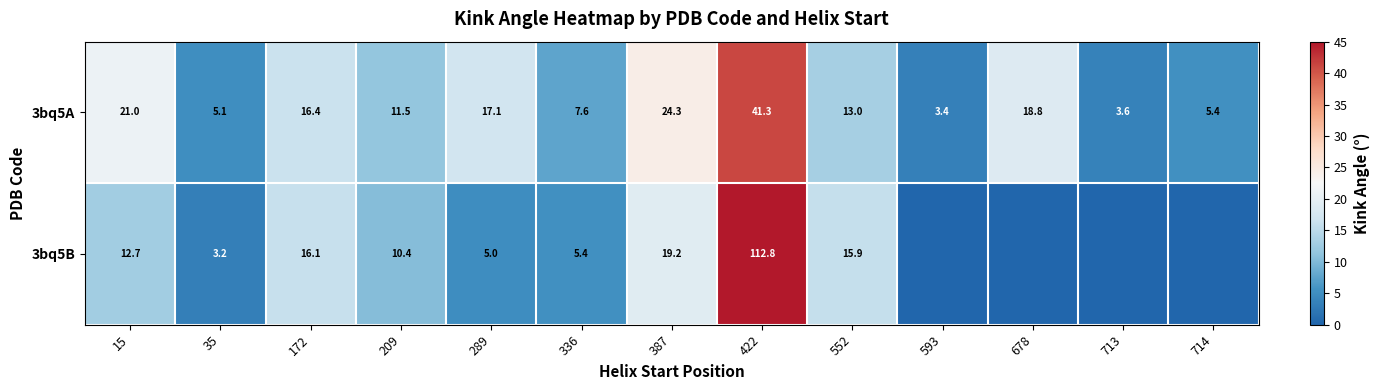

Where is 3bq5A nearest to the value 22?

15